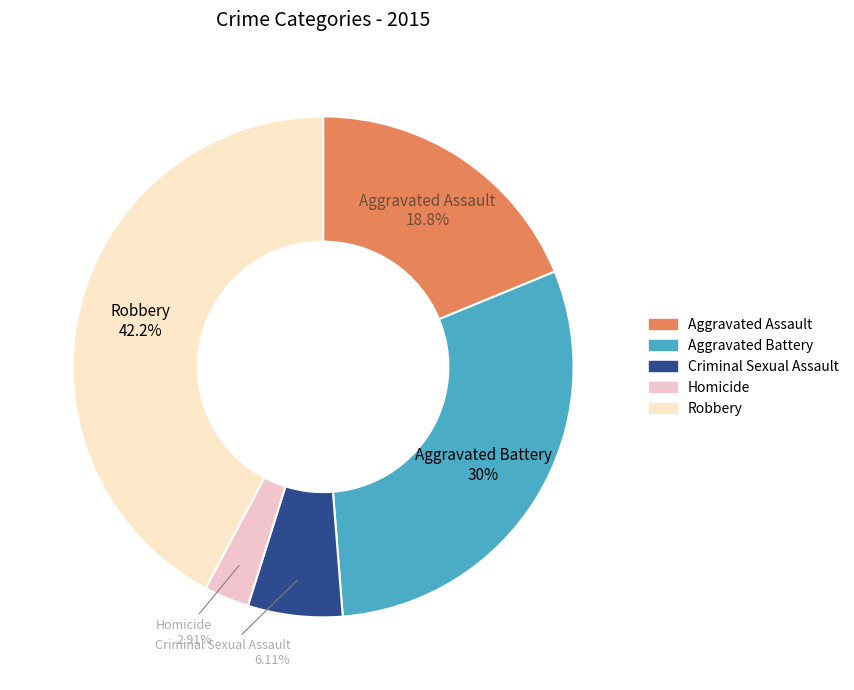

Count the number of slices in the pie.

5